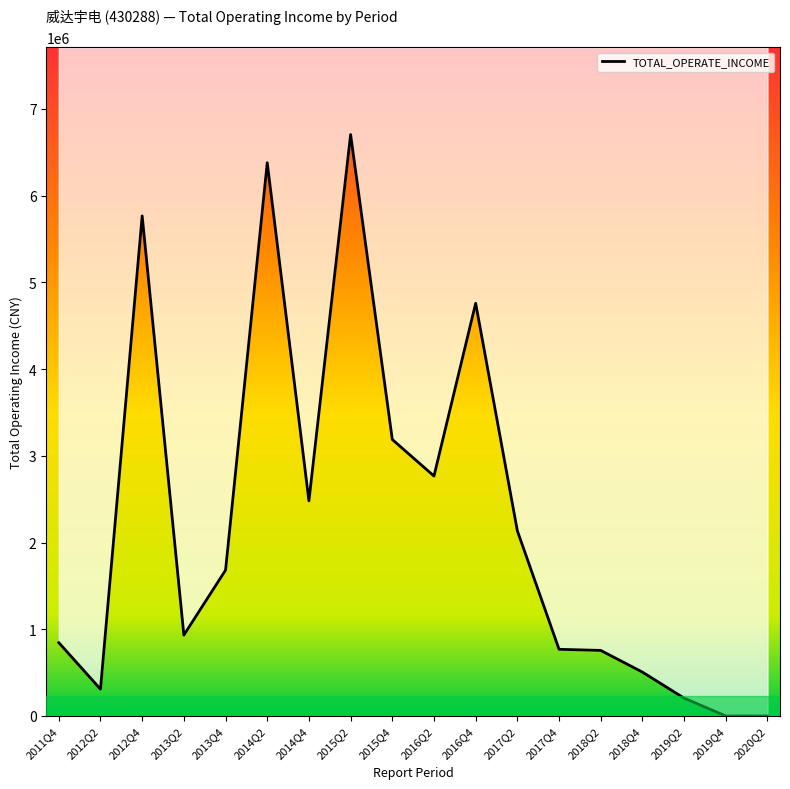

Reading left to right, list all the values displayed in this chart.

2011Q4=845291.8	2012Q2=309487.0	2012Q4=5765407.8	2013Q2=932395.0	2013Q4=1681084.3	2014Q2=6378296.1	2014Q4=2479967.5	2015Q2=6703653.9	2015Q4=3187577.9	2016Q2=2766241.8	2016Q4=4758214.1	2017Q2=2134433.9	2017Q4=768867.9	2018Q2=755888.7	2018Q4=505888.7	2019Q2=205660.4	2019Q4=0.0	2020Q2=0.0